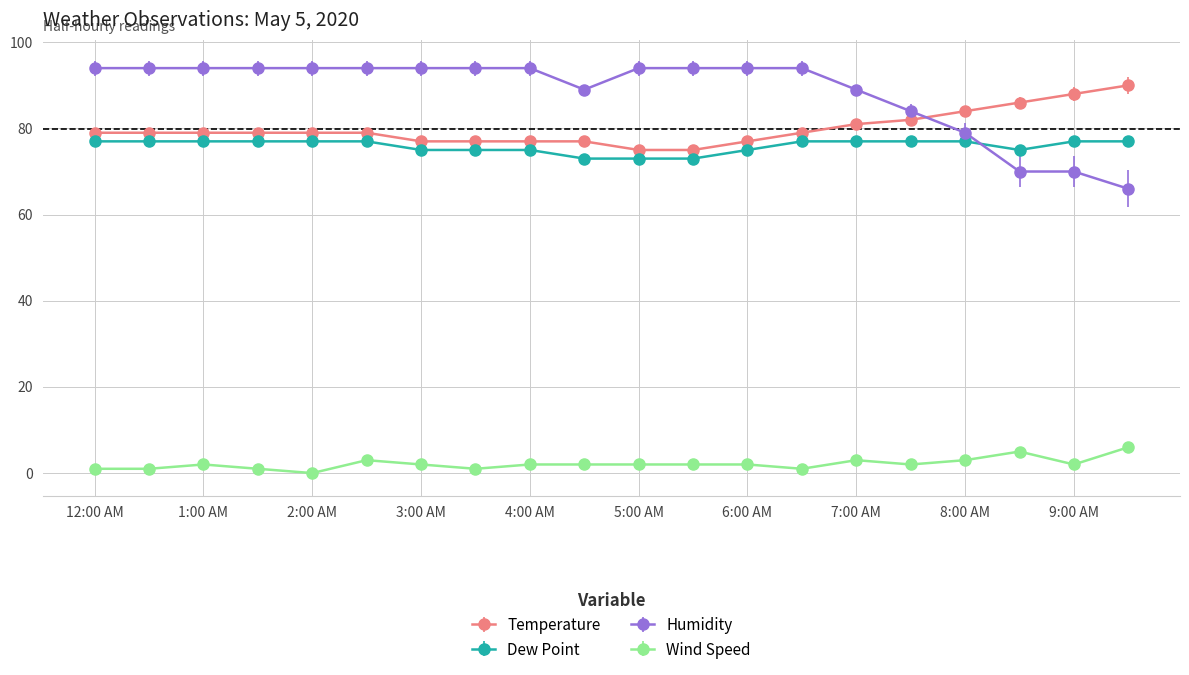

True or false: Wind Speed and Humidity cross at least once.

False